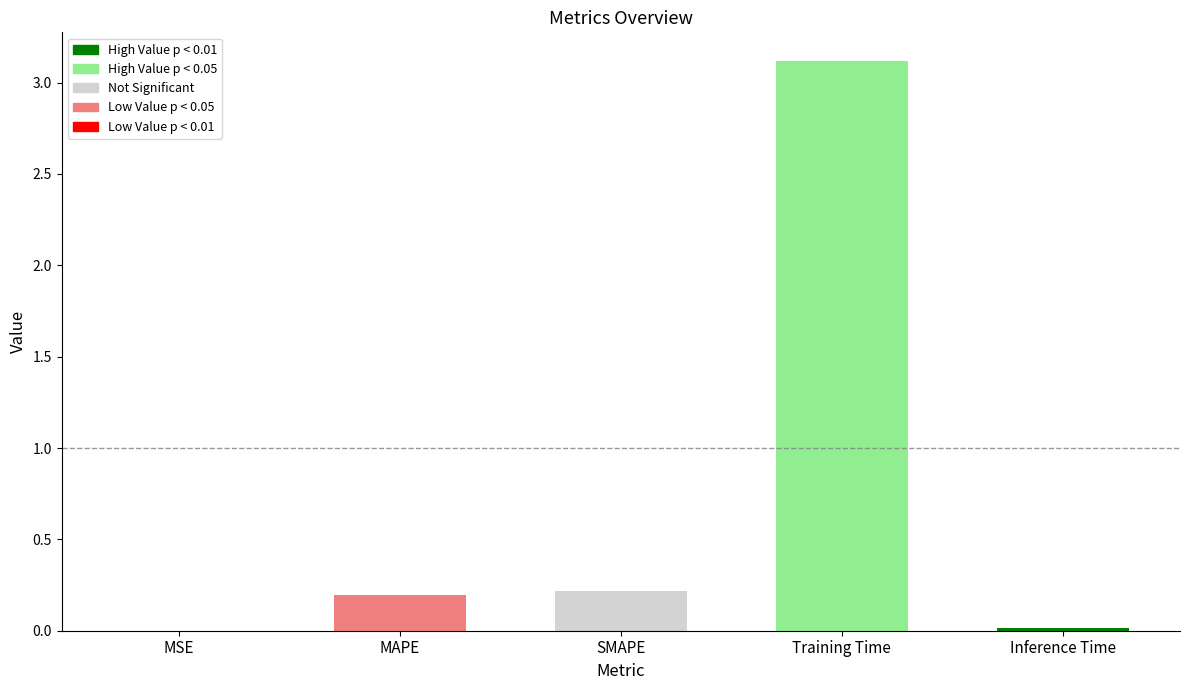

The chart shows a value of 0.0 at Inference Time. True or false?

True